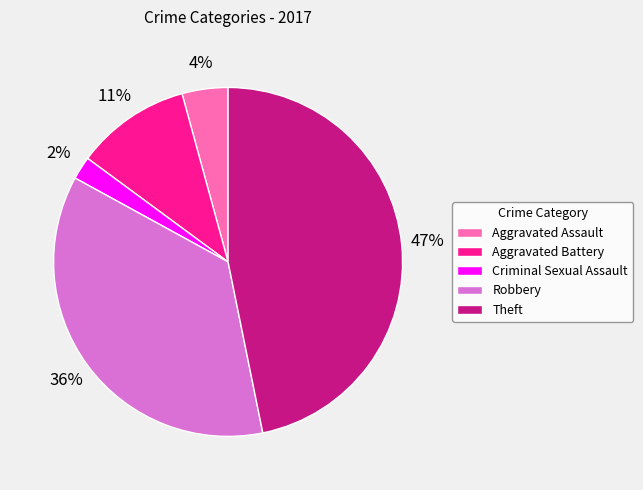

Does Theft represent more than half of the total?

No